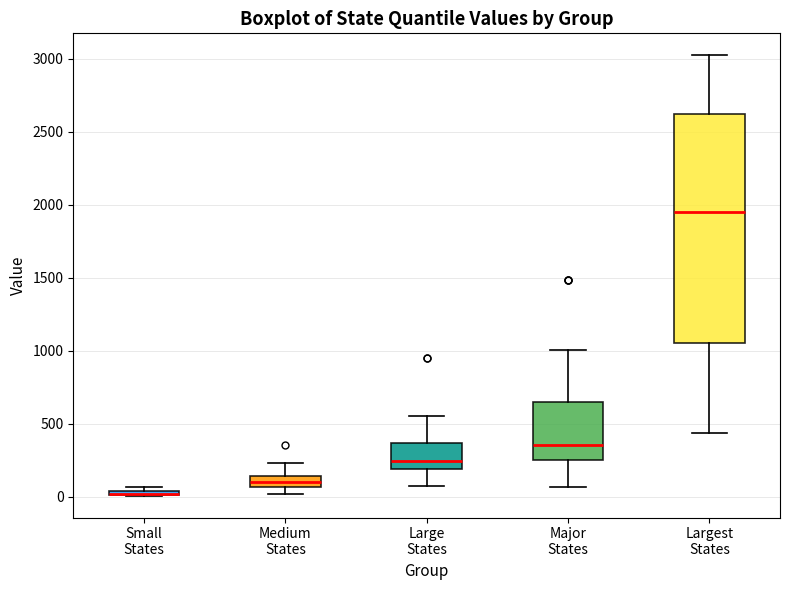

Where does the median line of the box for Large States sit on the y-axis? The values are not printed on the chart, so give them approximately, as read against the axis.

250